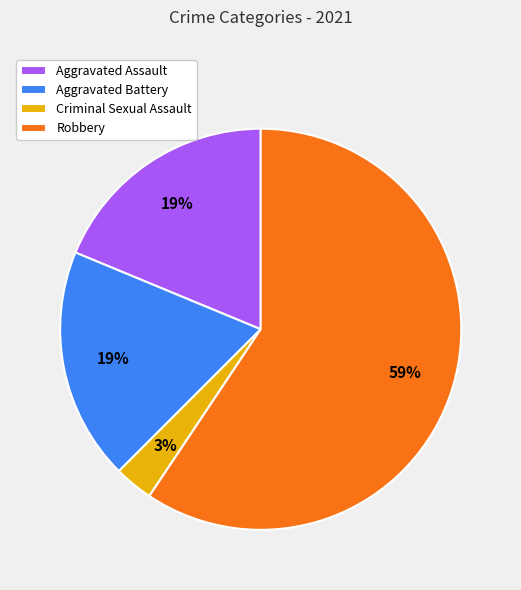

The Aggravated Battery slice represents 19% of the pie. True or false?

True